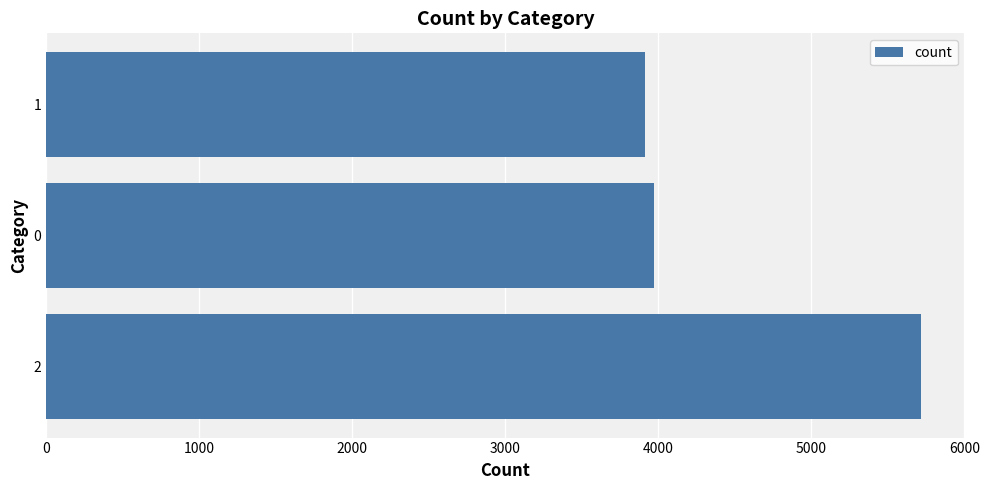

At which category does the chart reach its minimum across all series?

1